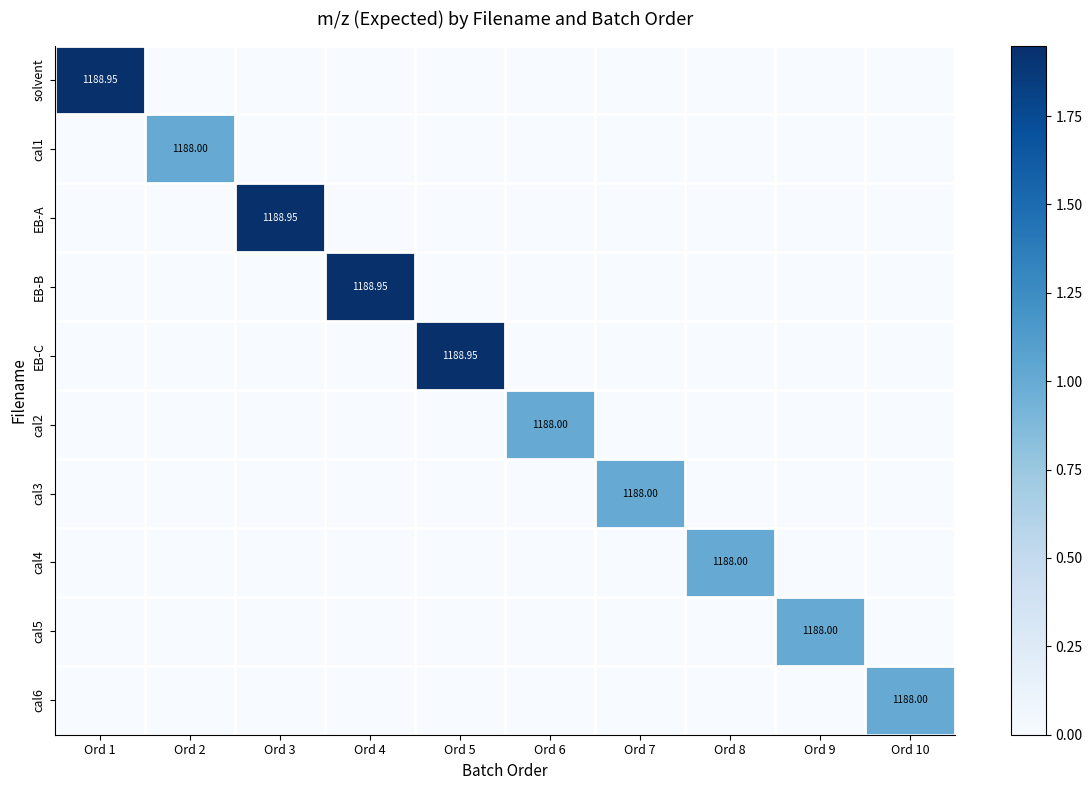

At how many categories does at least one series exceed 1?

4